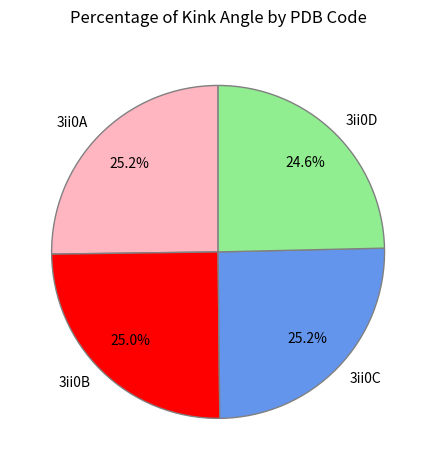

How much of the chart is everything except 3ii0A?

74.8%